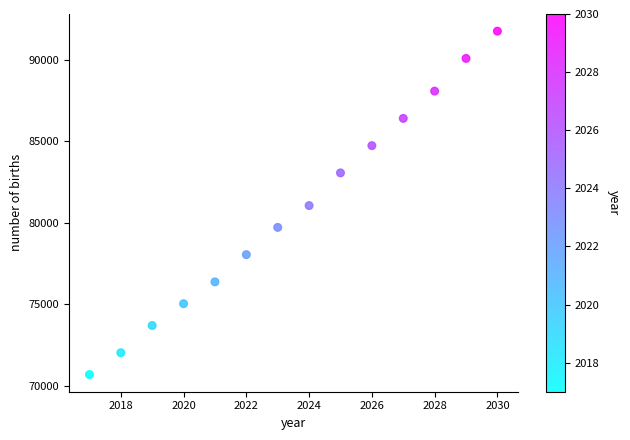

What is the range of X values (max minus min)?

13.0